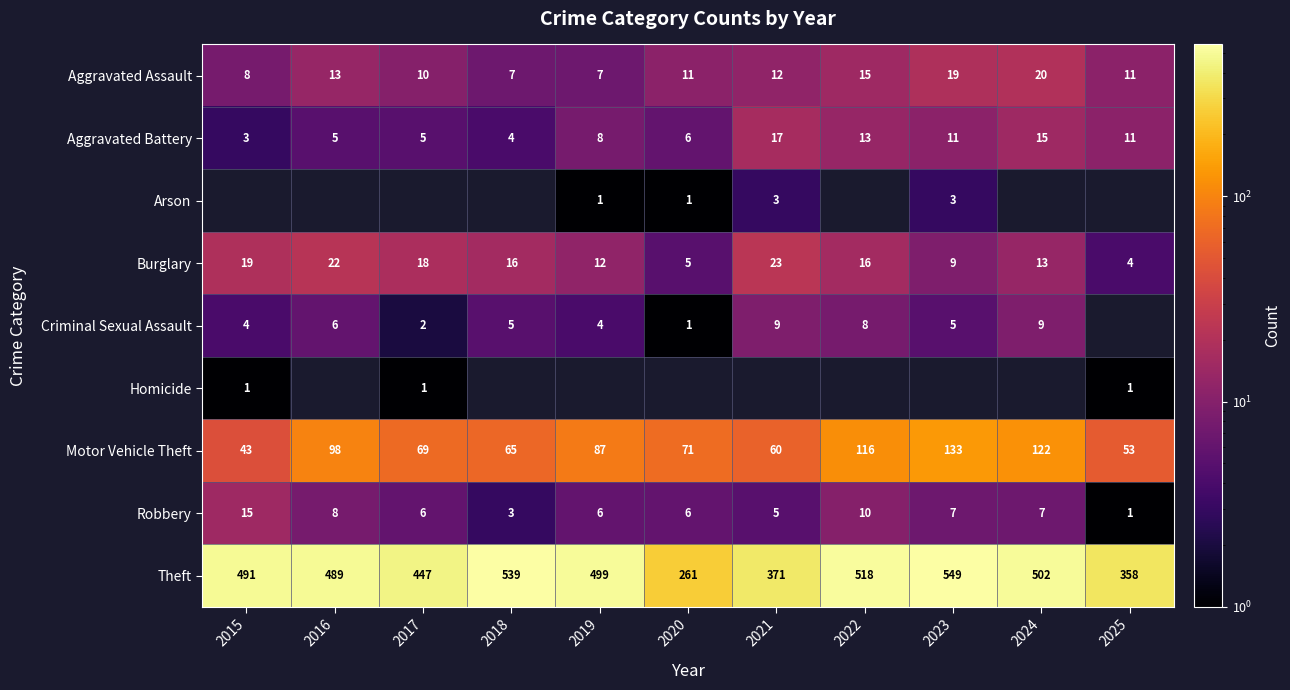

What is the highest value of the Robbery series?

15